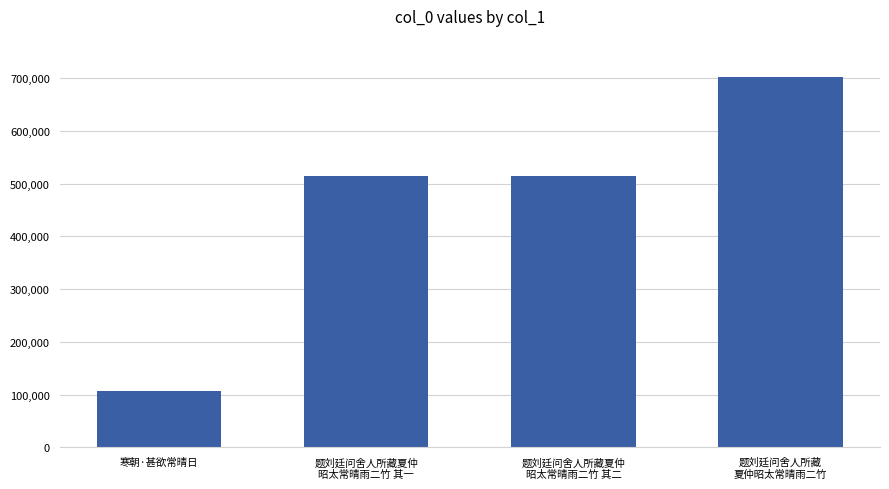

What is the approximate value at 寒朝·甚欲常晴日?

107020